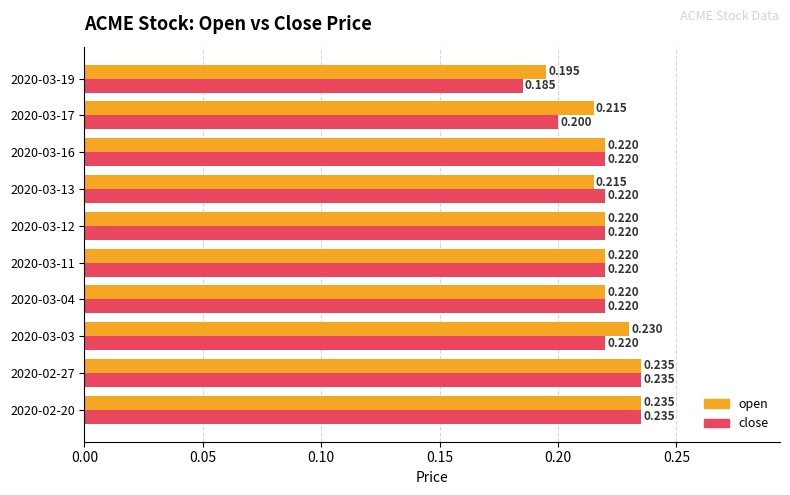

Between 2020-02-20 and 2020-03-13, which series saw the biggest shift?

open